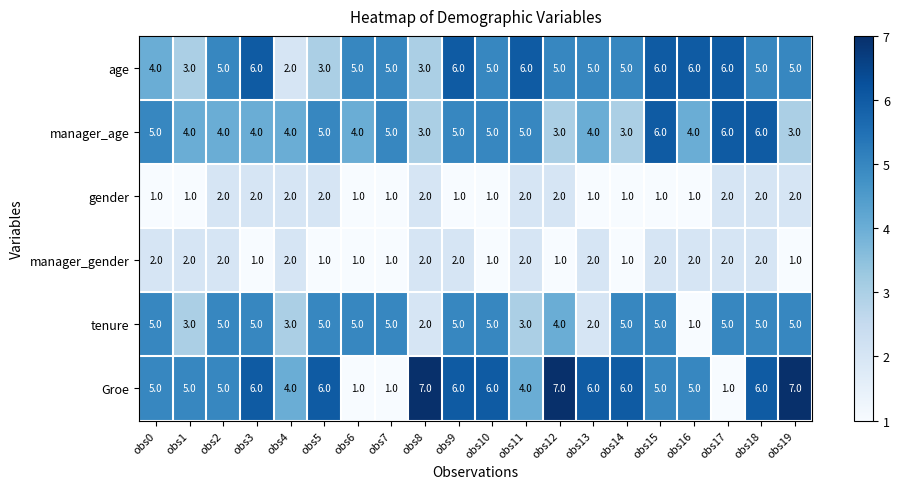

Which series has the largest total across all categories?

Groe